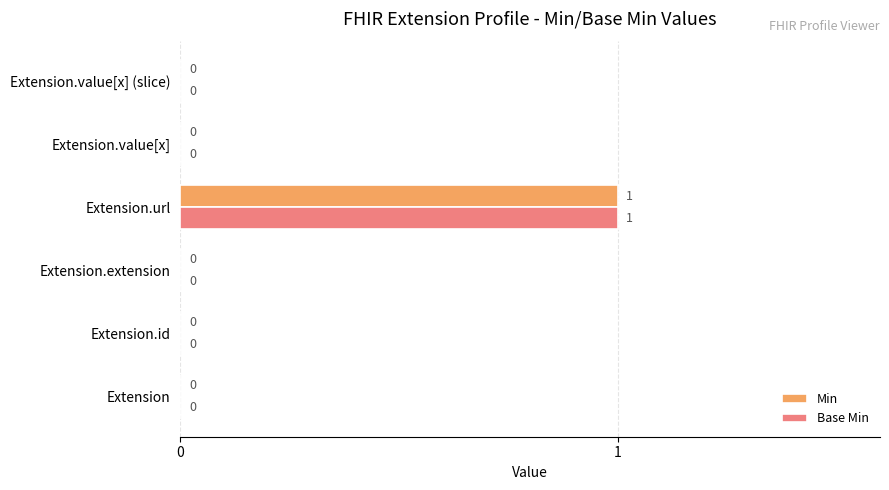

At which label does Min reach its peak?

Extension.url